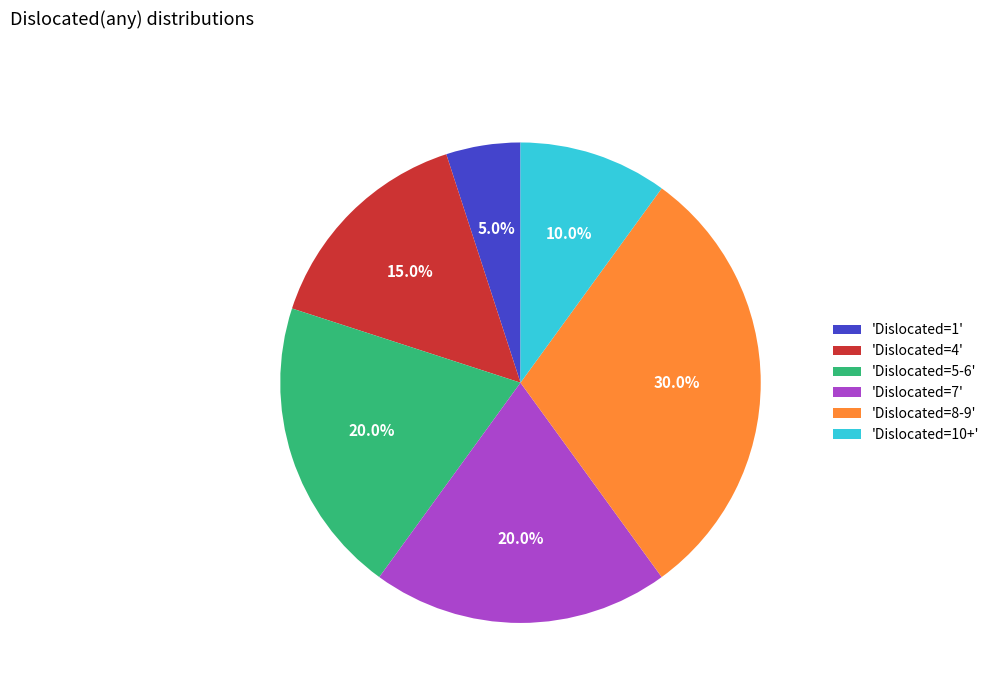

How many segments does this pie chart have?

6